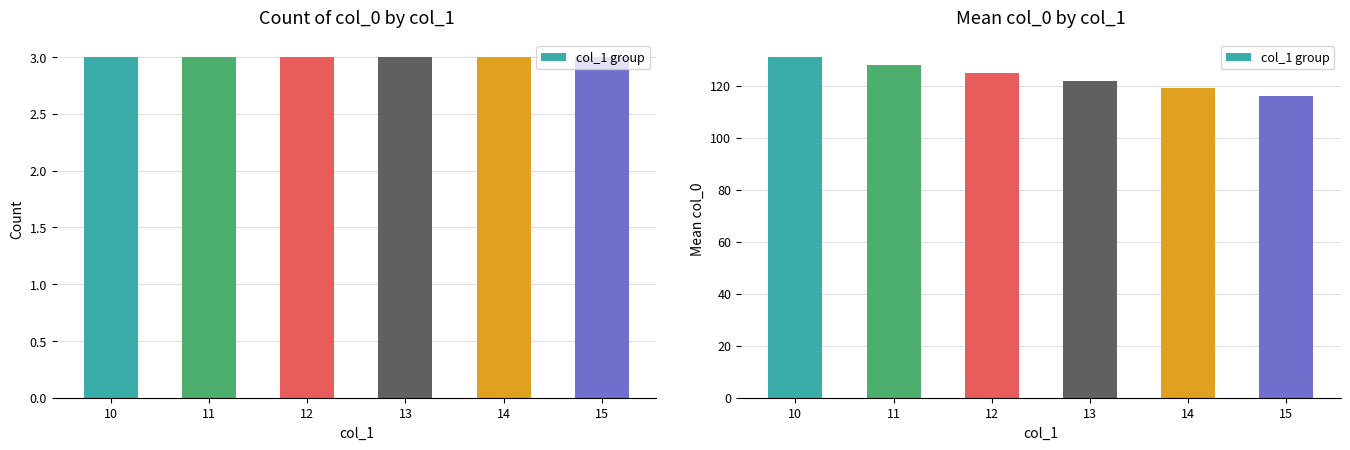

What is the value of the 1st bar from the left?

131